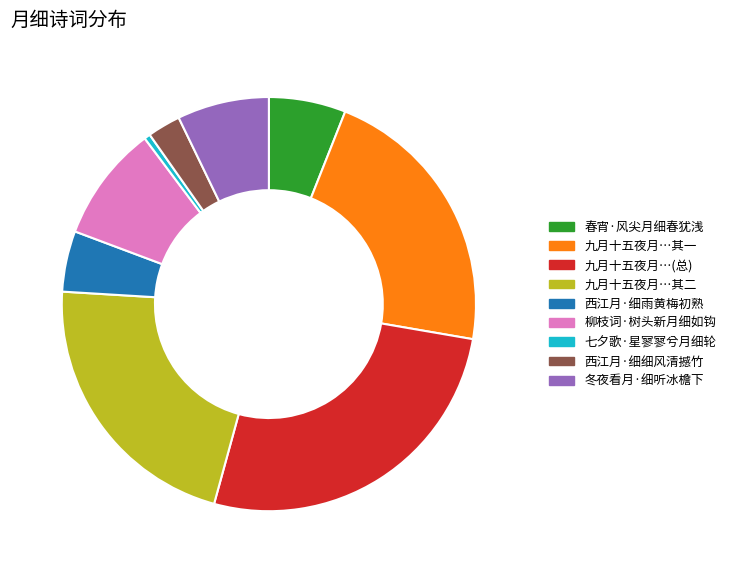

Is there any slice that represents more than half of the pie?

No